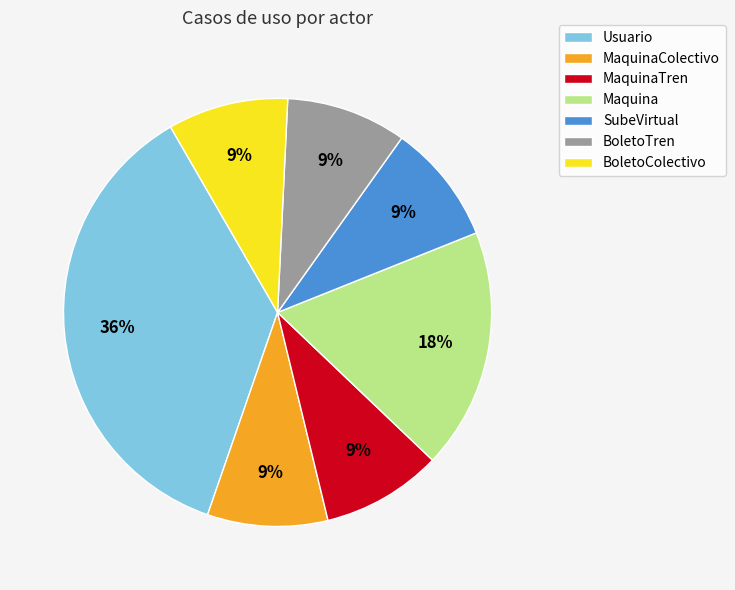

True or false: Maquina accounts for 18% of the total.

True